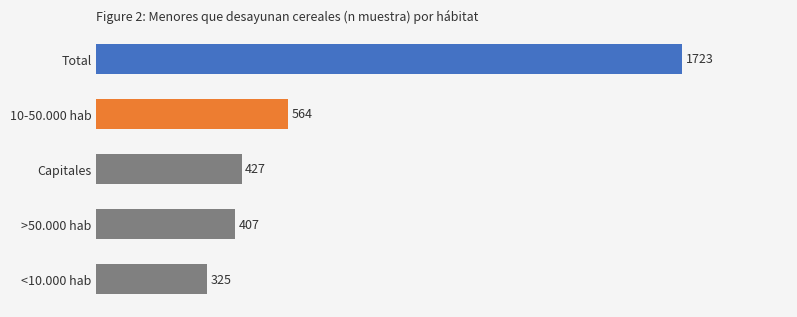

Rank the categories by value from highest to lowest.

Total, 10-50.000 hab, Capitales, >50.000 hab, <10.000 hab